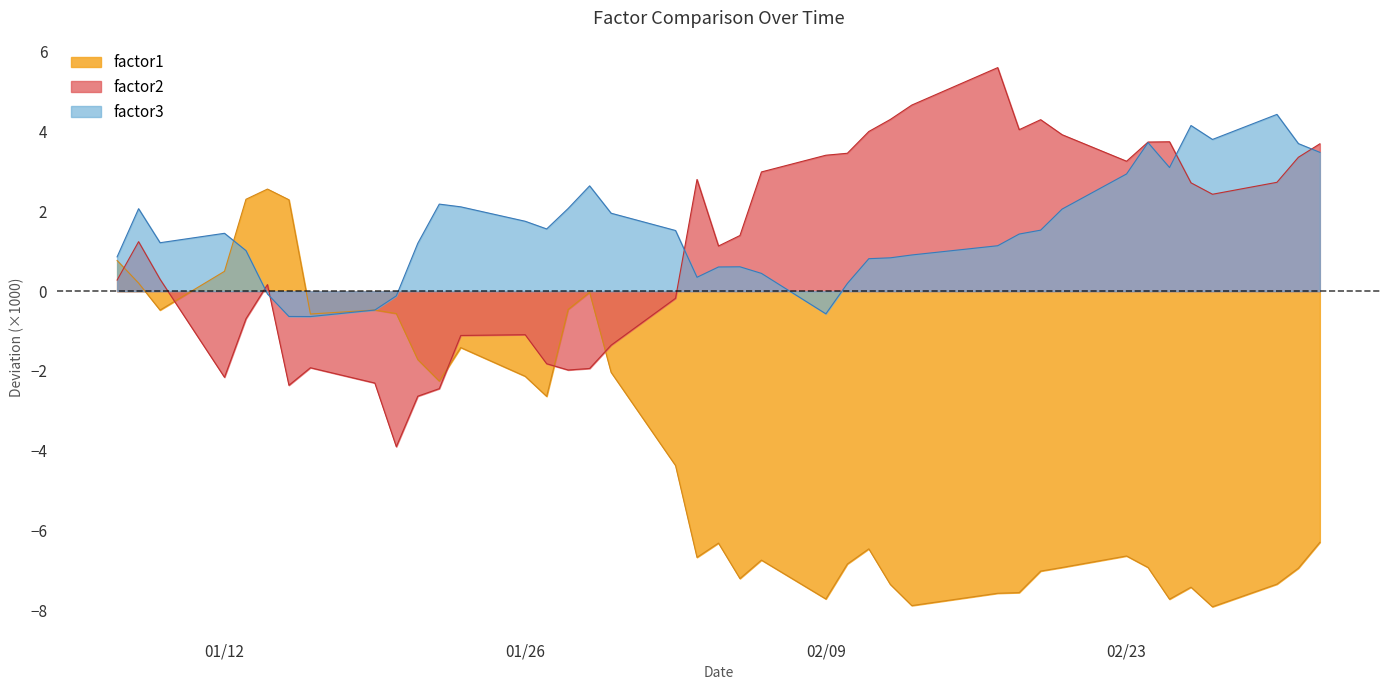

What are all the series names shown in the legend?

factor1, factor2, factor3